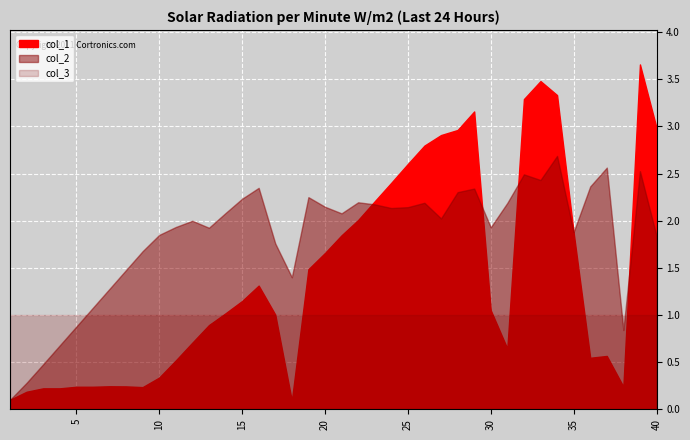

Reading left to right, what are all the values shown in this chart?

col_1: 0.1	0.2	0.2	0.2	0.2	0.2	0.2	0.2	0.2	0.3	0.5	0.7	0.9	1.0	1.1	1.3	1.0	0.1	1.5	1.7	1.8	2.0	2.2	2.4	2.6	2.8	2.9	3.0	3.2	1.1	0.6	3.3	3.5	3.3	1.9	0.5	0.6	0.2	3.7	3.0
col_2: 0.1	0.3	0.5	0.7	0.9	1.1	1.3	1.5	1.7	1.8	1.9	2.0	1.9	2.1	2.2	2.3	1.8	1.4	2.2	2.1	2.1	2.2	2.2	2.1	2.1	2.2	2.0	2.3	2.3	1.9	2.2	2.5	2.4	2.7	1.9	2.4	2.6	0.8	2.5	1.8
col_3: 1.0	1.0	1.0	1.0	1.0	1.0	1.0	1.0	1.0	1.0	1.0	1.0	1.0	1.0	1.0	1.0	1.0	1.0	1.0	1.0	1.0	1.0	1.0	1.0	1.0	1.0	1.0	1.0	1.0	1.0	1.0	1.0	1.0	1.0	1.0	1.0	1.0	1.0	1.0	1.0